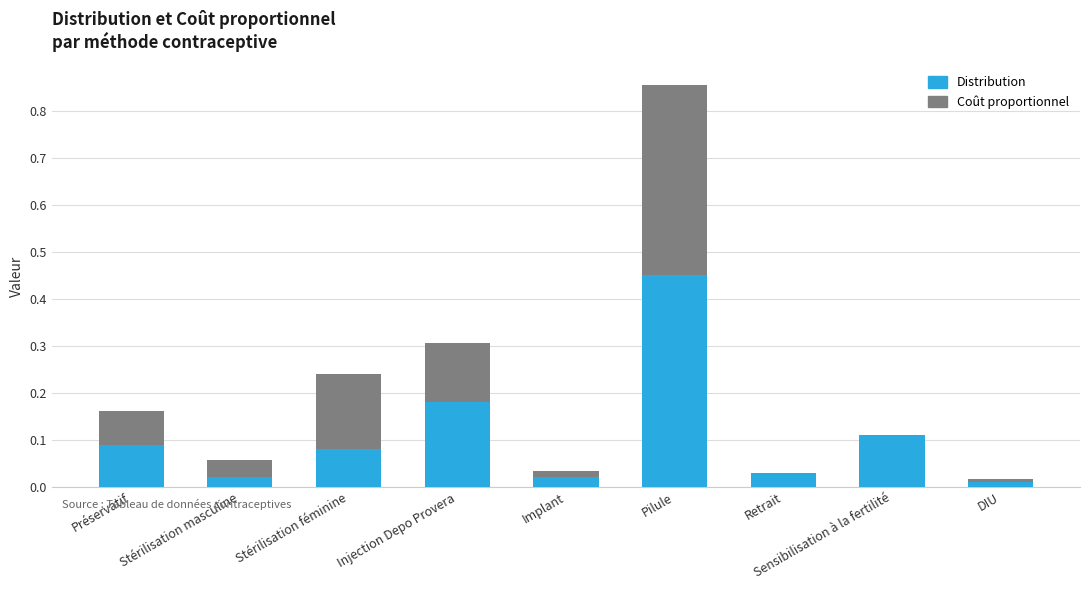

At which category is the sum across all series the highest?

Pilule